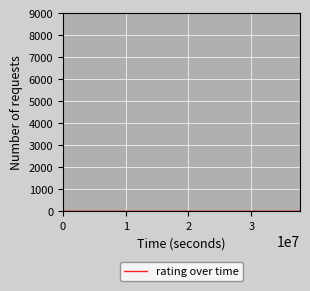

How many interior local peaks (higher than both neighbors) does the data have?

1